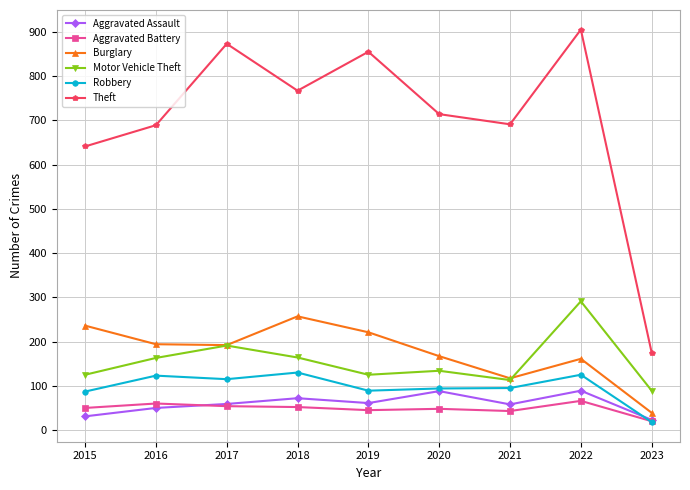

What are all the series names shown in the legend?

Aggravated Assault, Aggravated Battery, Burglary, Motor Vehicle Theft, Robbery, Theft